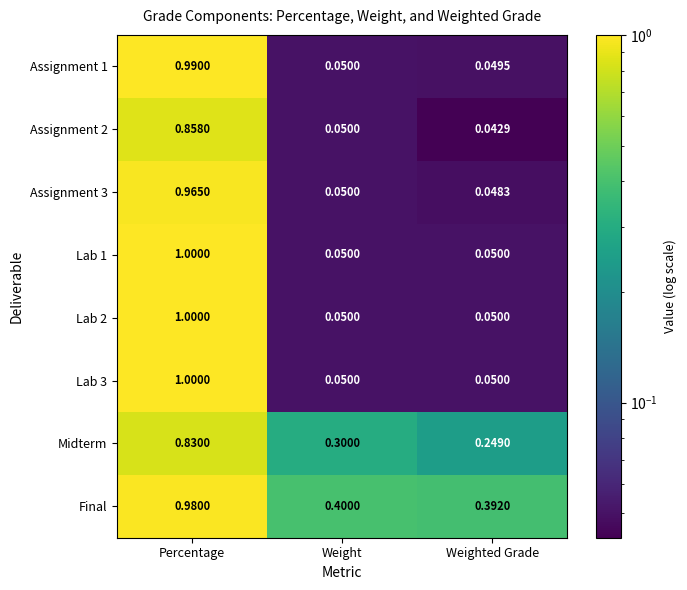

Which series changed the most between Weight and Weighted Grade?

Midterm